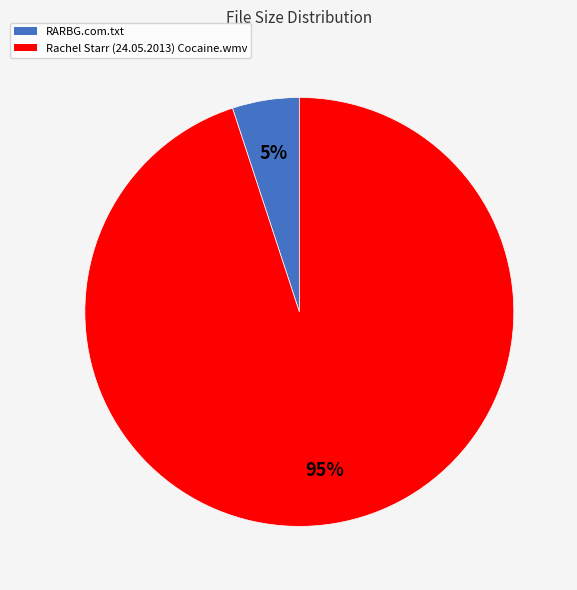

Count the number of slices in the pie.

2